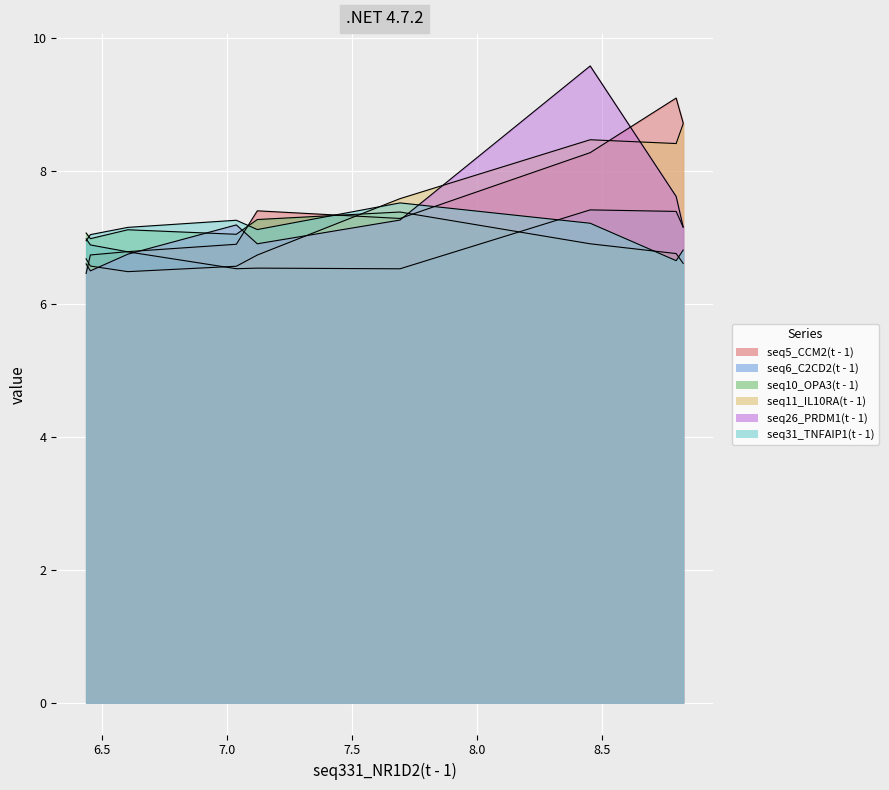

At which category does seq10_OPA3(t - 1) reach its first local peak?

7.693